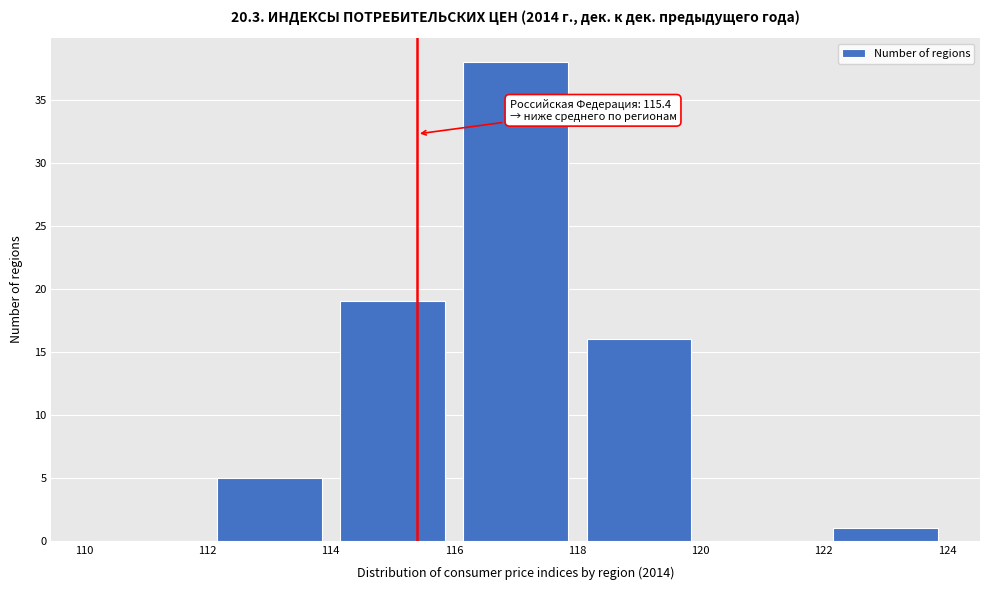

Which range on the x-axis has the tallest bar?

116 to 118